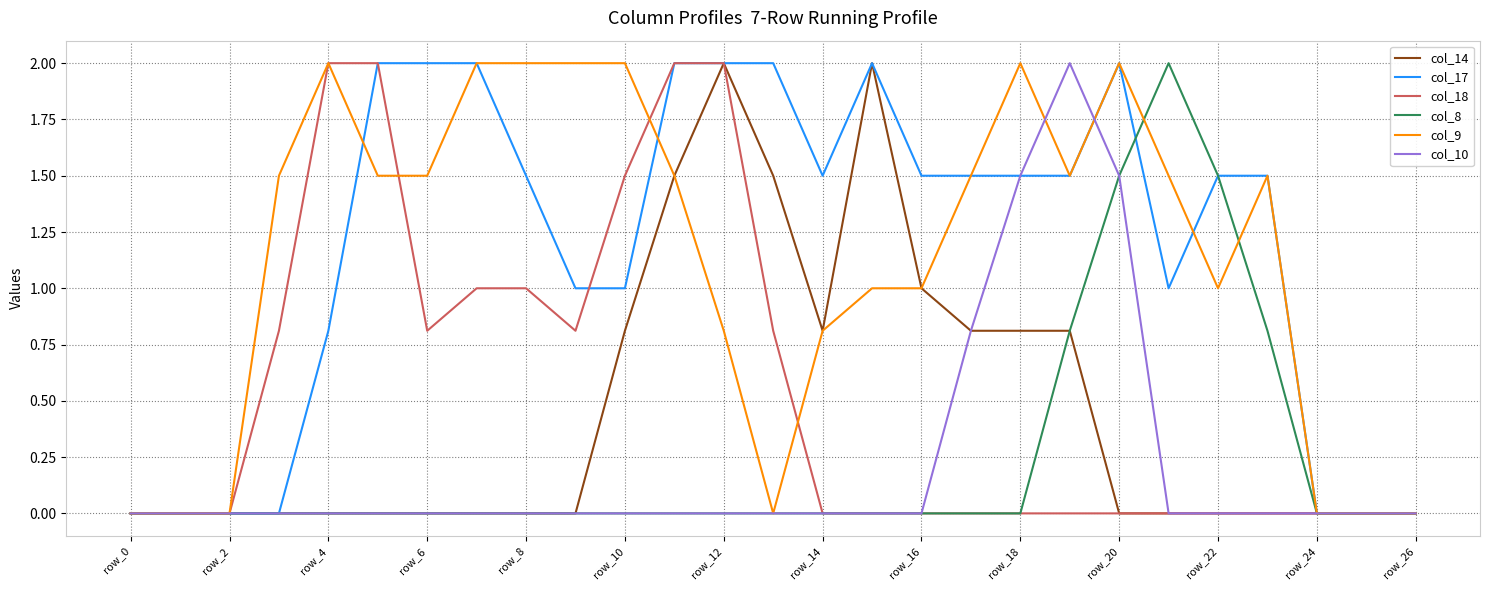

What is the highest value of the col_14 series?

2.0